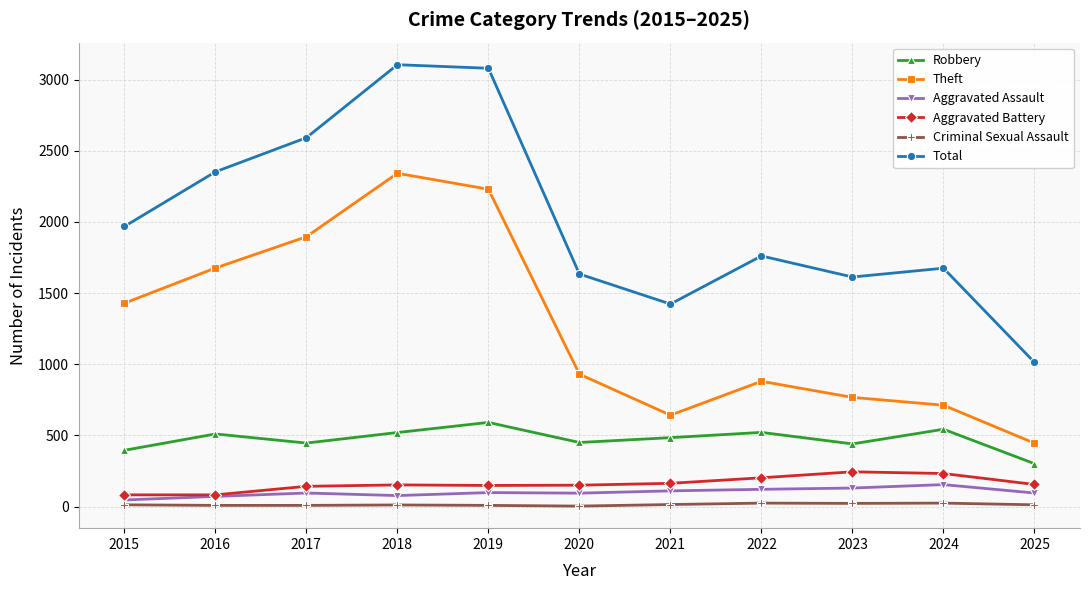

Which series has the largest total across all categories?

Total